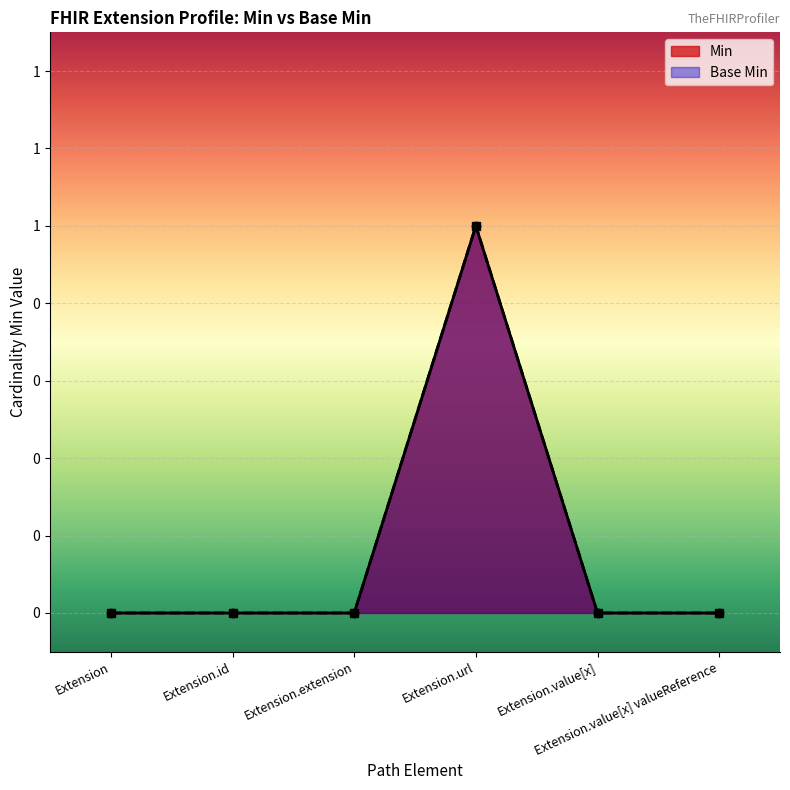

What is the label of the 4th point from the right?

Extension.extension